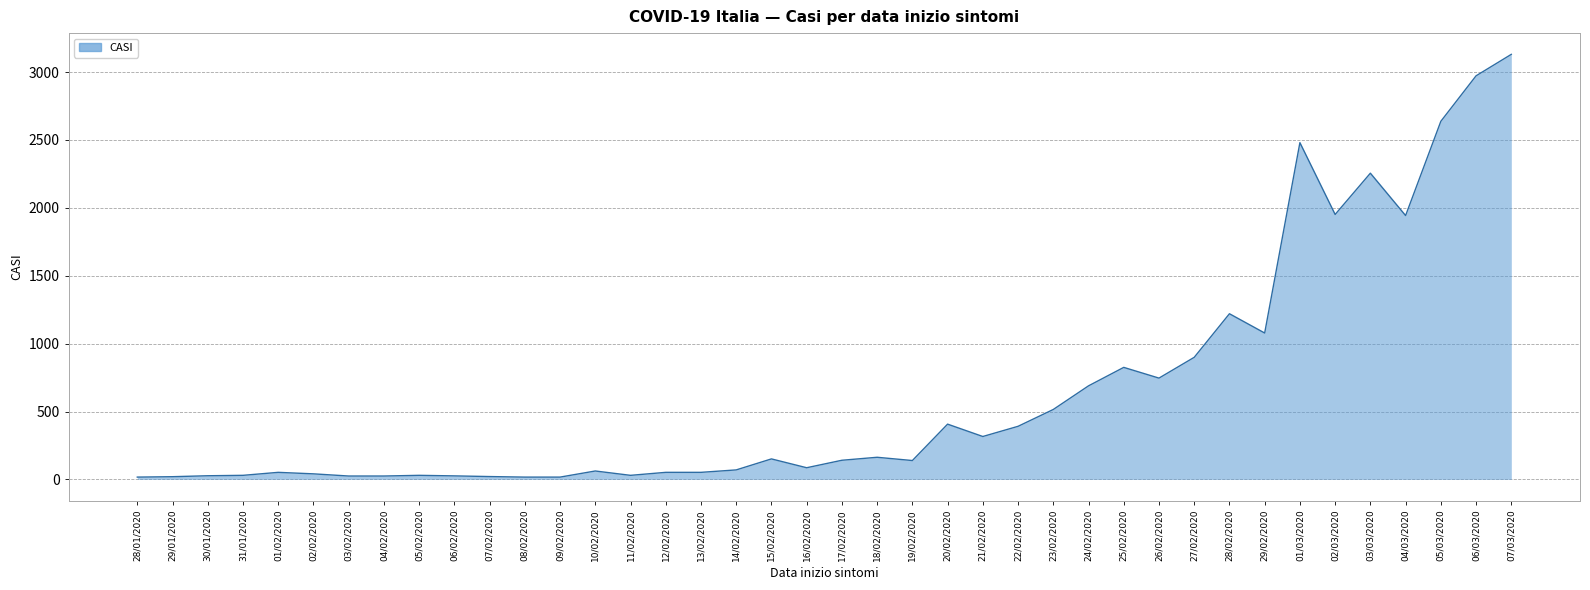

What is the value of the 8th point from the left?

25